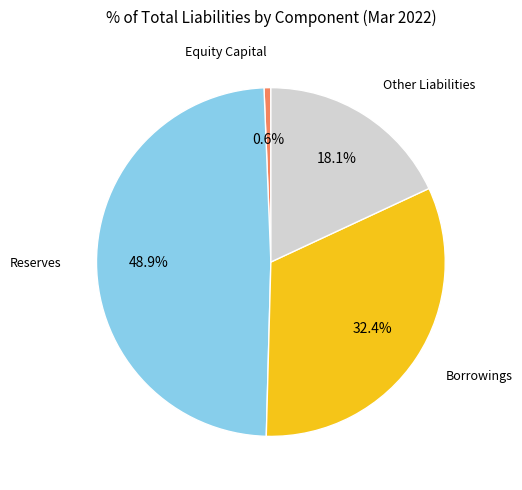

Which has a higher value, Reserves or Other Liabilities?

Reserves